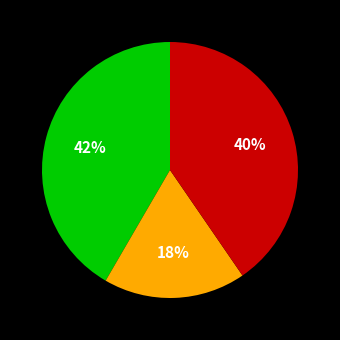

How many segments does this pie chart have?

3